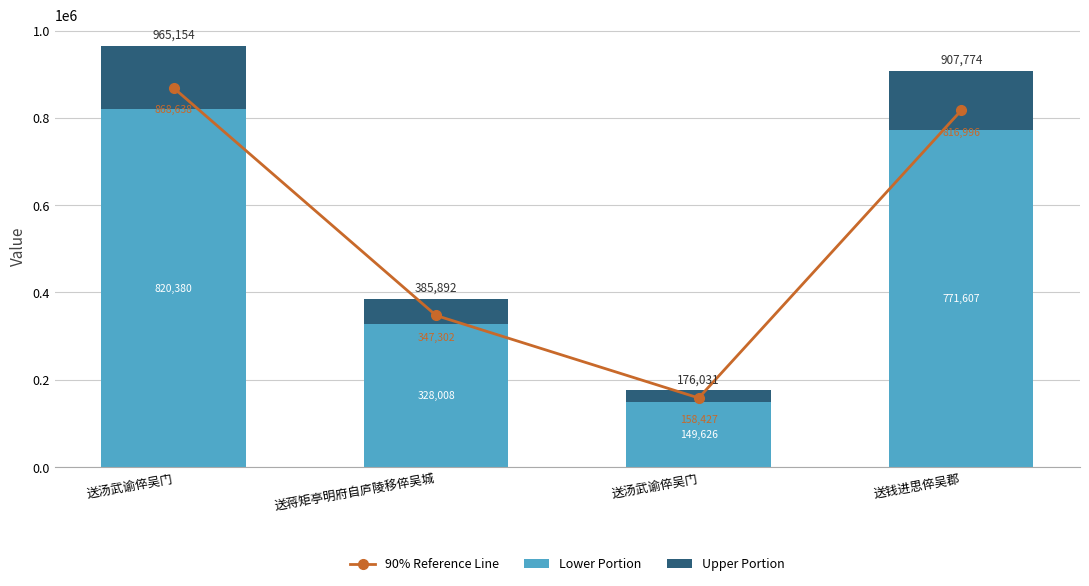

How many series are shown in this chart?

3